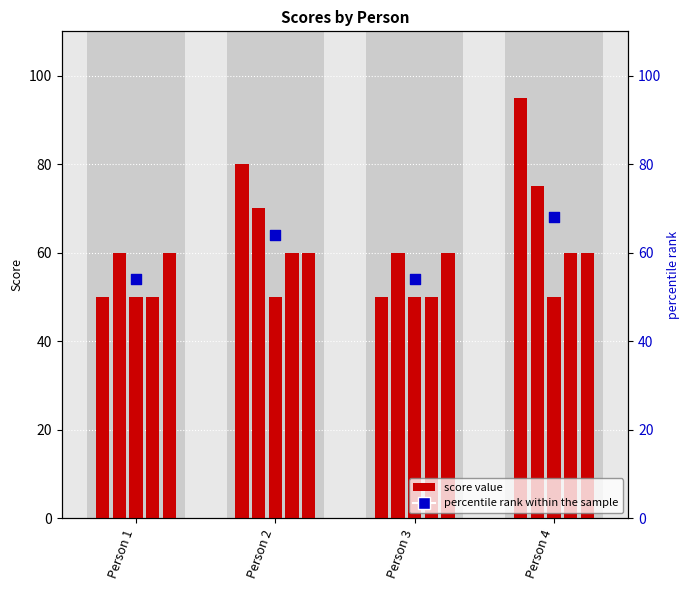

At which category is the sum across all series the highest?

Person 4